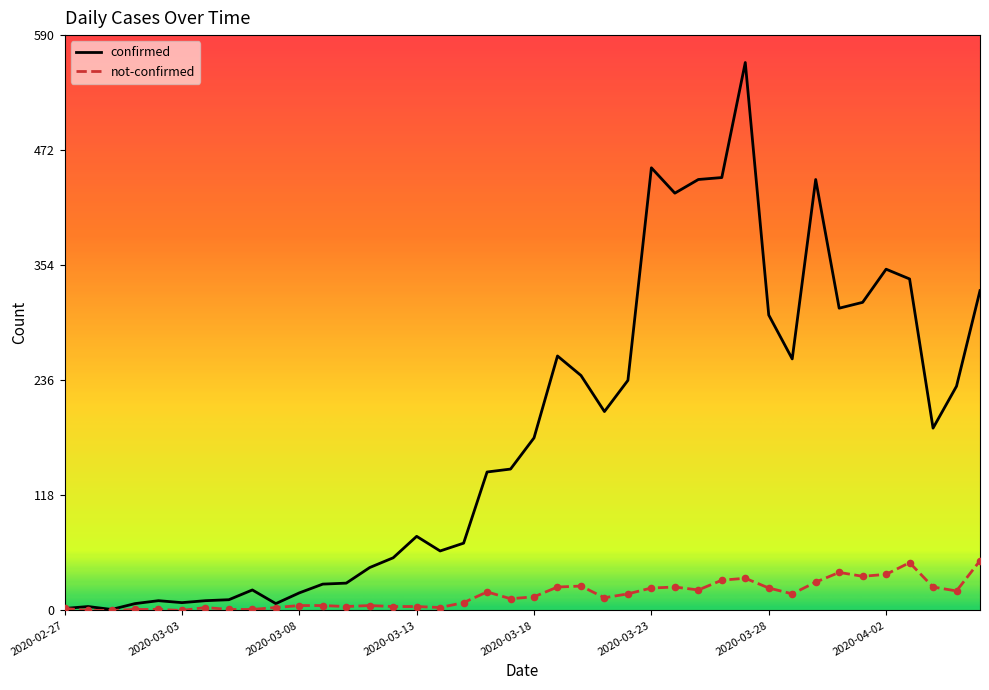

Which series has the largest range (max minus min)?

confirmed